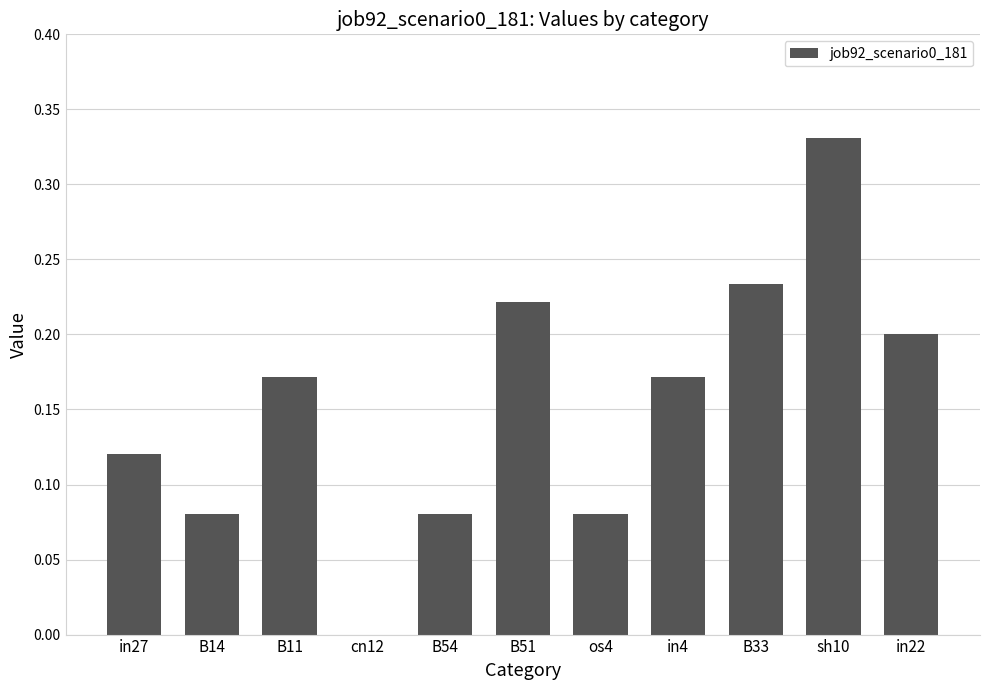

What is the change in value from cn12 to B33?

+0.2